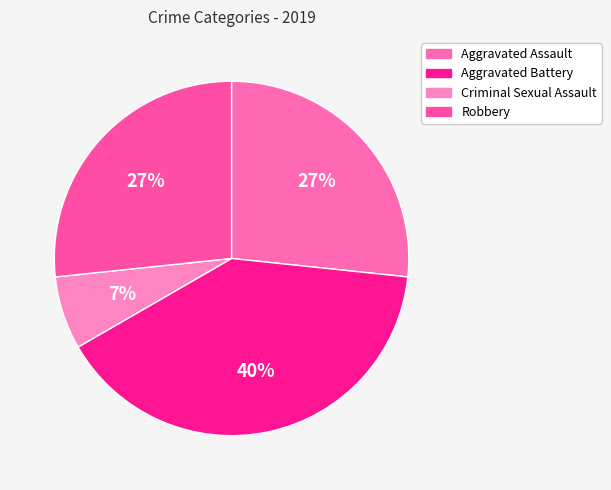

To the nearest percent, what is the combined percentage of Criminal Sexual Assault and Aggravated Battery?

47%